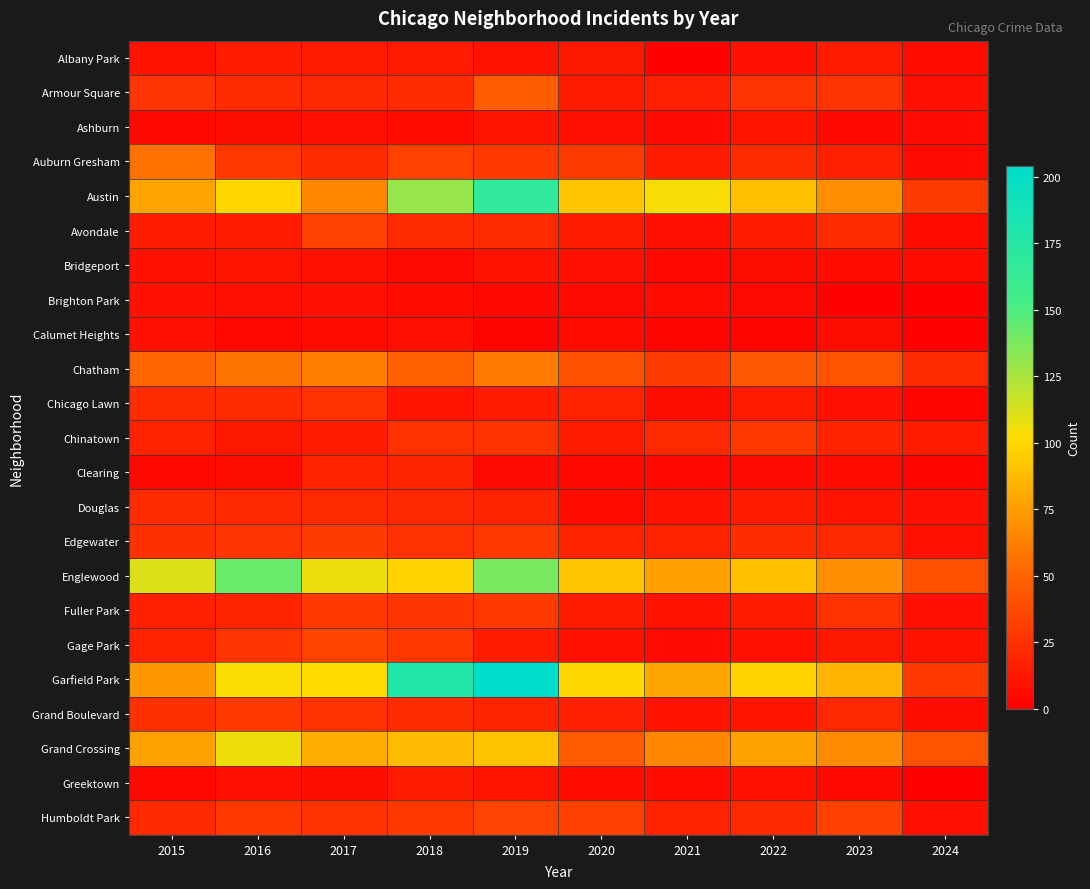

Reading right to left, list all the values displayed in this chart.

Albany Park: 2024=6	2023=14	2022=8	2021=1	2020=12	2019=10	2018=13	2017=13	2016=15	2015=10
Armour Square: 2024=8	2023=27	2022=27	2021=16	2020=15	2019=47	2018=23	2017=20	2016=22	2015=27
Ashburn: 2024=5	2023=4	2022=11	2021=5	2020=8	2019=11	2018=6	2017=8	2016=7	2015=4
Auburn Gresham: 2024=5	2023=16	2022=23	2021=15	2020=30	2019=29	2018=33	2017=23	2016=28	2015=56
Austin: 2024=30	2023=68	2022=89	2021=104	2020=92	2019=167	2018=130	2017=65	2016=99	2015=78
Avondale: 2024=6	2023=22	2022=15	2021=8	2020=13	2019=21	2018=21	2017=33	2016=14	2015=15
Bridgeport: 2024=6	2023=6	2022=7	2021=4	2020=8	2019=10	2018=5	2017=9	2016=11	2015=9
Brighton Park: 2024=1	2023=0	2022=5	2021=6	2020=5	2019=4	2018=6	2017=8	2016=8	2015=8
Calumet Heights: 2024=1	2023=7	2022=3	2021=3	2020=6	2019=3	2018=8	2017=6	2016=4	2015=8
Chatham: 2024=21	2023=42	2022=44	2021=31	2020=40	2019=60	2018=48	2017=62	2016=57	2015=51
Chicago Lawn: 2024=3	2023=8	2022=13	2021=7	2020=17	2019=15	2018=11	2017=25	2016=23	2015=23
Chinatown: 2024=14	2023=18	2022=28	2021=21	2020=14	2019=26	2018=25	2017=15	2016=12	2015=17
Clearing: 2024=2	2023=6	2022=5	2021=4	2020=4	2019=5	2018=19	2017=18	2016=7	2015=4
Douglas: 2024=8	2023=11	2022=14	2021=10	2020=6	2019=19	2018=20	2017=21	2016=20	2015=22
Edgewater: 2024=9	2023=20	2022=23	2021=18	2020=18	2019=29	2018=25	2017=30	2016=27	2015=24
Englewood: 2024=40	2023=69	2022=90	2021=76	2020=92	2019=138	2018=98	2017=107	2016=142	2015=111
Fuller Park: 2024=8	2023=25	2022=15	2021=10	2020=14	2019=29	2018=27	2017=29	2016=19	2015=16
Gage Park: 2024=10	2023=12	2022=9	2021=5	2020=9	2019=15	2018=28	2017=35	2016=27	2015=17
Garfield Park: 2024=29	2023=85	2022=98	2021=79	2020=100	2019=204	2018=178	2017=101	2016=103	2015=73
Grand Boulevard: 2024=7	2023=20	2022=11	2021=10	2020=16	2019=19	2018=22	2017=25	2016=29	2015=24
Grand Crossing: 2024=42	2023=67	2022=77	2021=66	2020=47	2019=91	2018=88	2017=82	2016=106	2015=77
Greektown: 2024=1	2023=4	2022=9	2021=6	2020=6	2019=11	2018=15	2017=7	2016=8	2015=4
Humboldt Park: 2024=8	2023=32	2022=20	2021=18	2020=32	2019=34	2018=28	2017=25	2016=28	2015=20